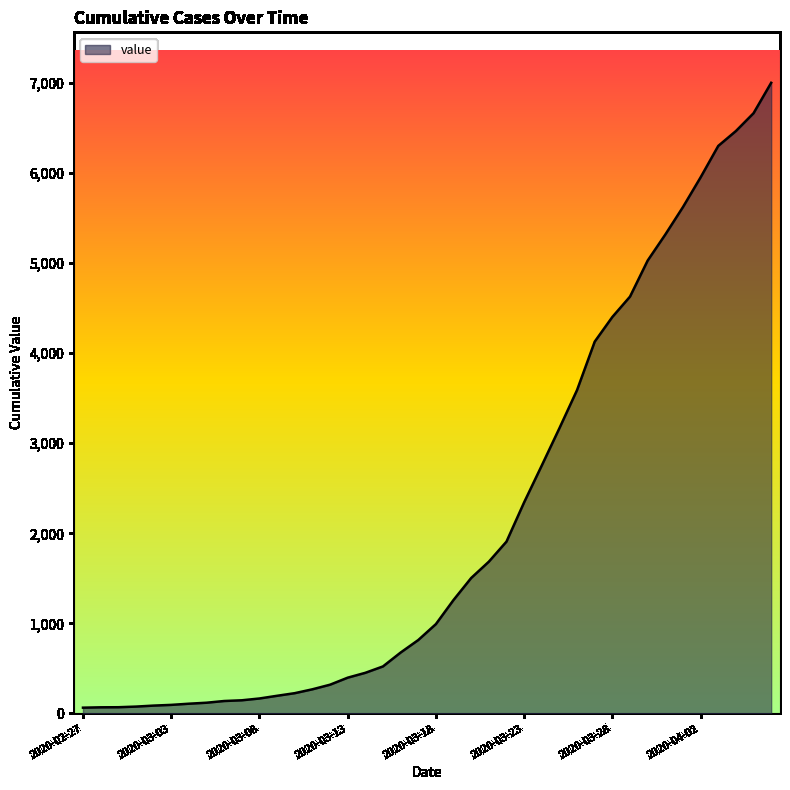

What is the difference between the maximum and minimum values?

6938